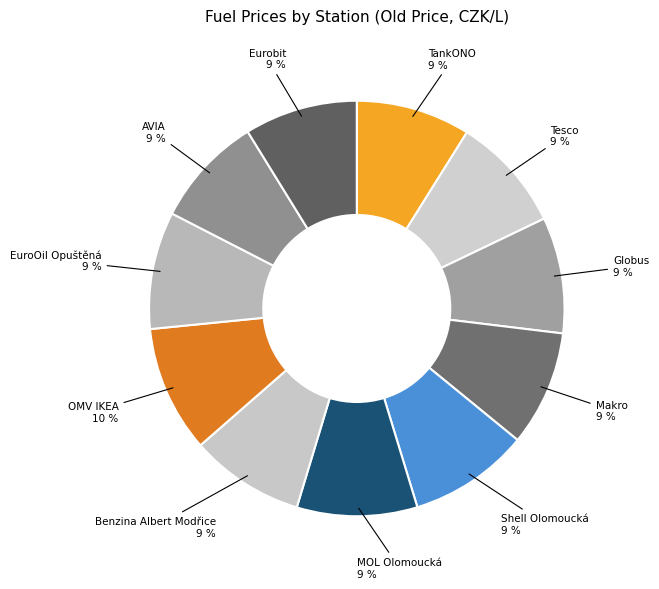

Count the number of slices in the pie.

11